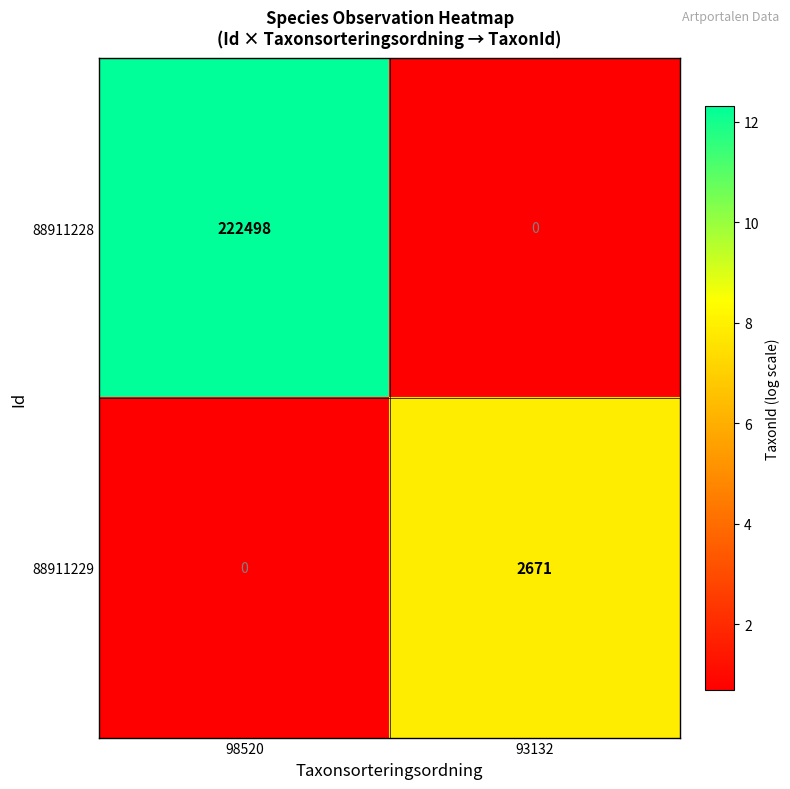

Rank the series at 93132 from lowest to highest value.

88911228, 88911229